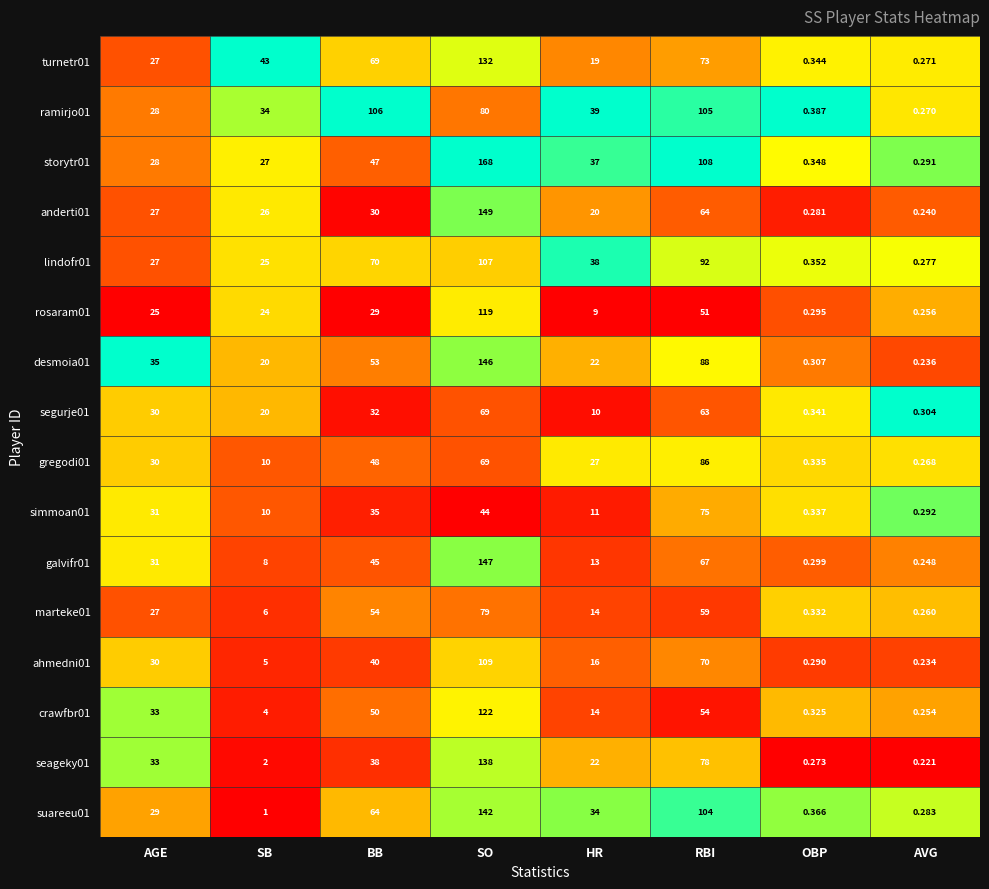

Is the value of lindofr01 at BB greater than the value of rosaram01 at BB?

Yes